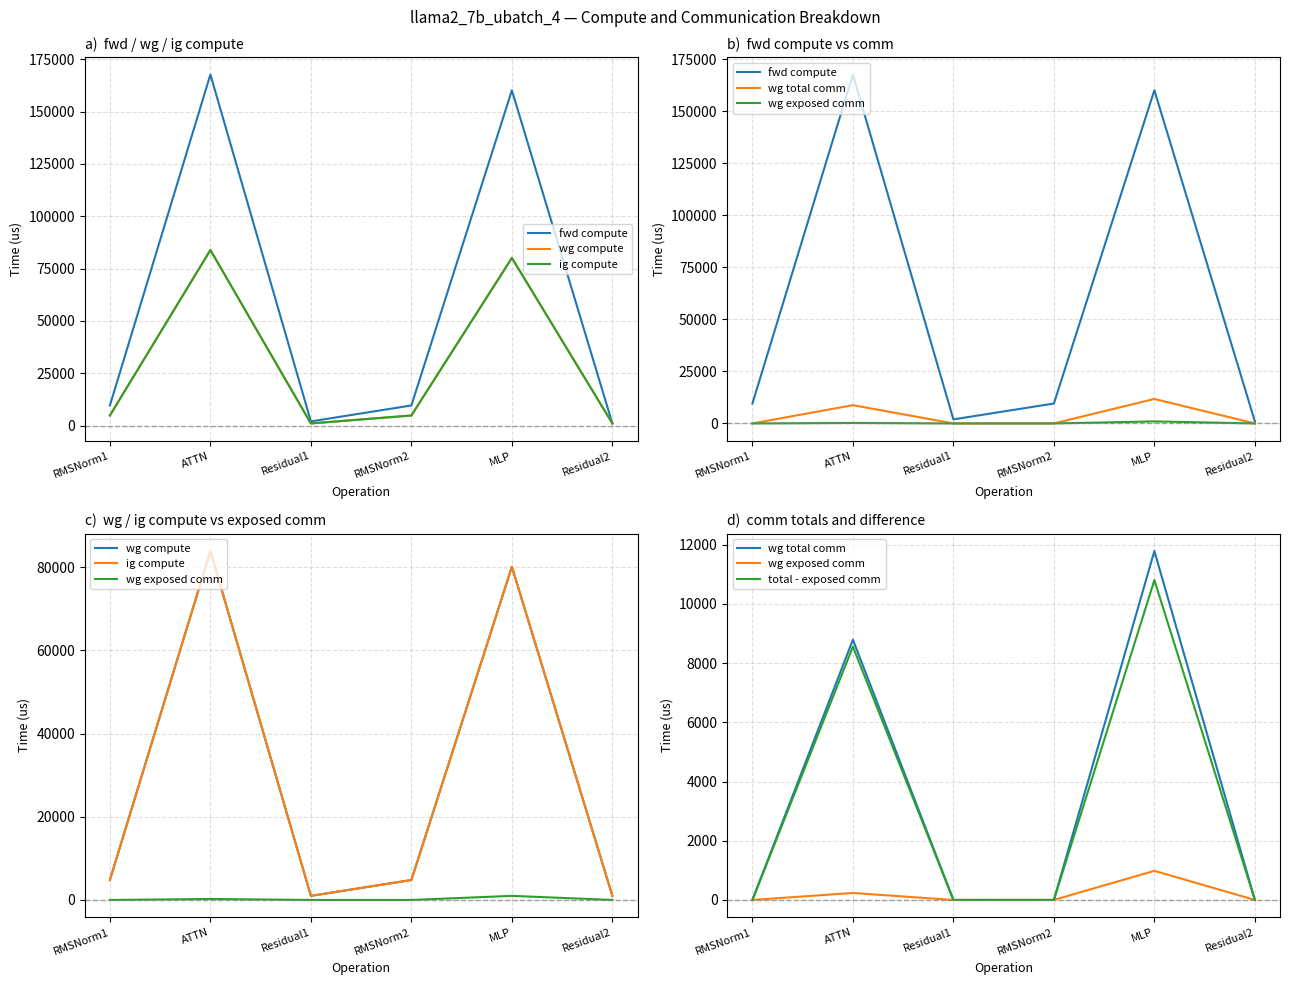

What is the difference between the second highest and second lowest values in the ig compute series?

79124.9